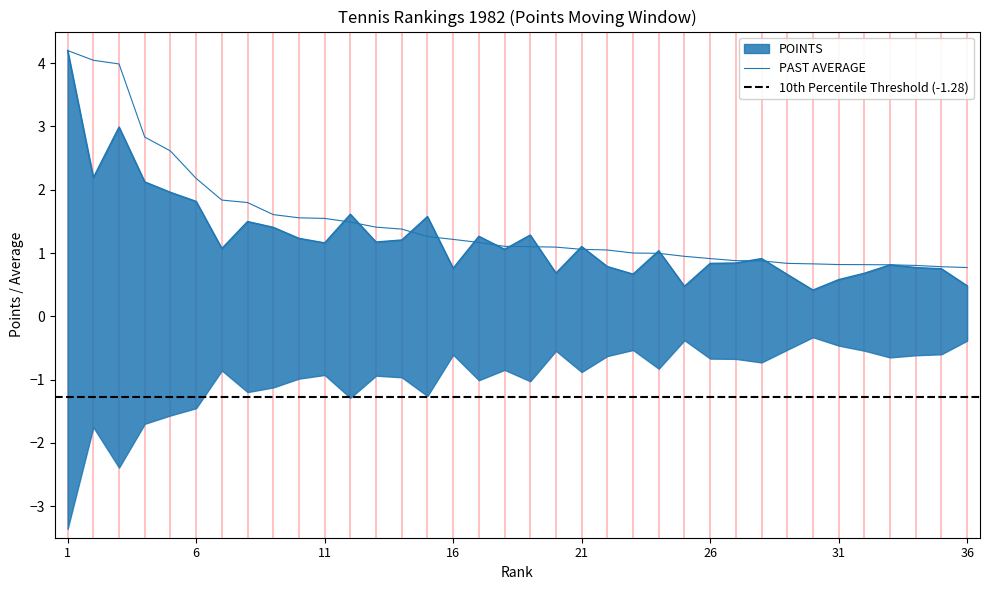

In POINTS, how many points are higher than both neighbors (excluding endpoints)?

10